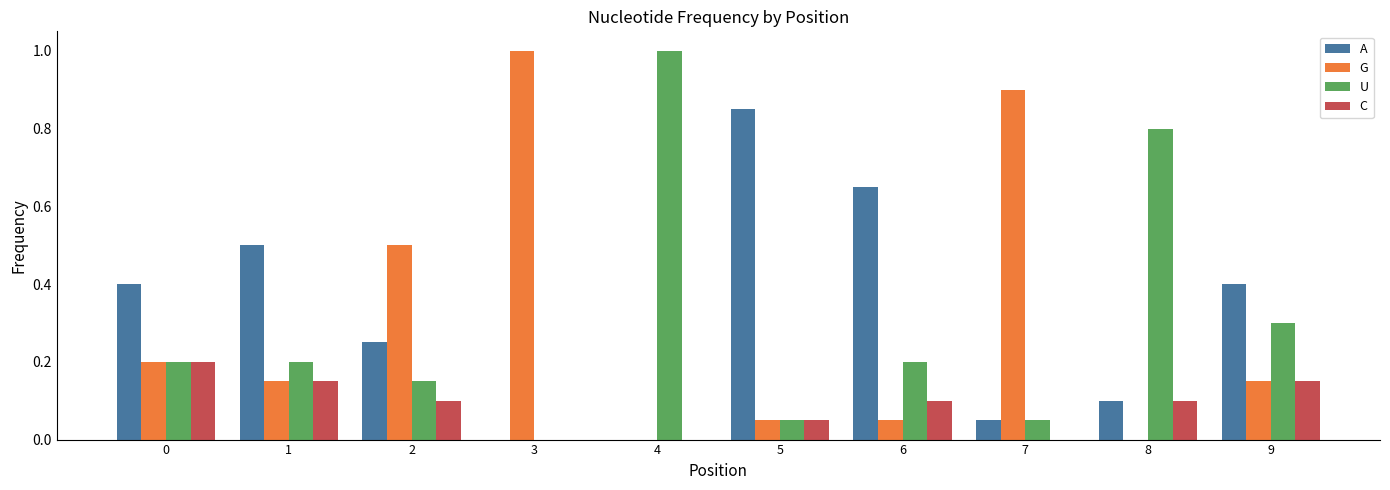

Is the value of A at 2 greater than the value of G at 1?

Yes